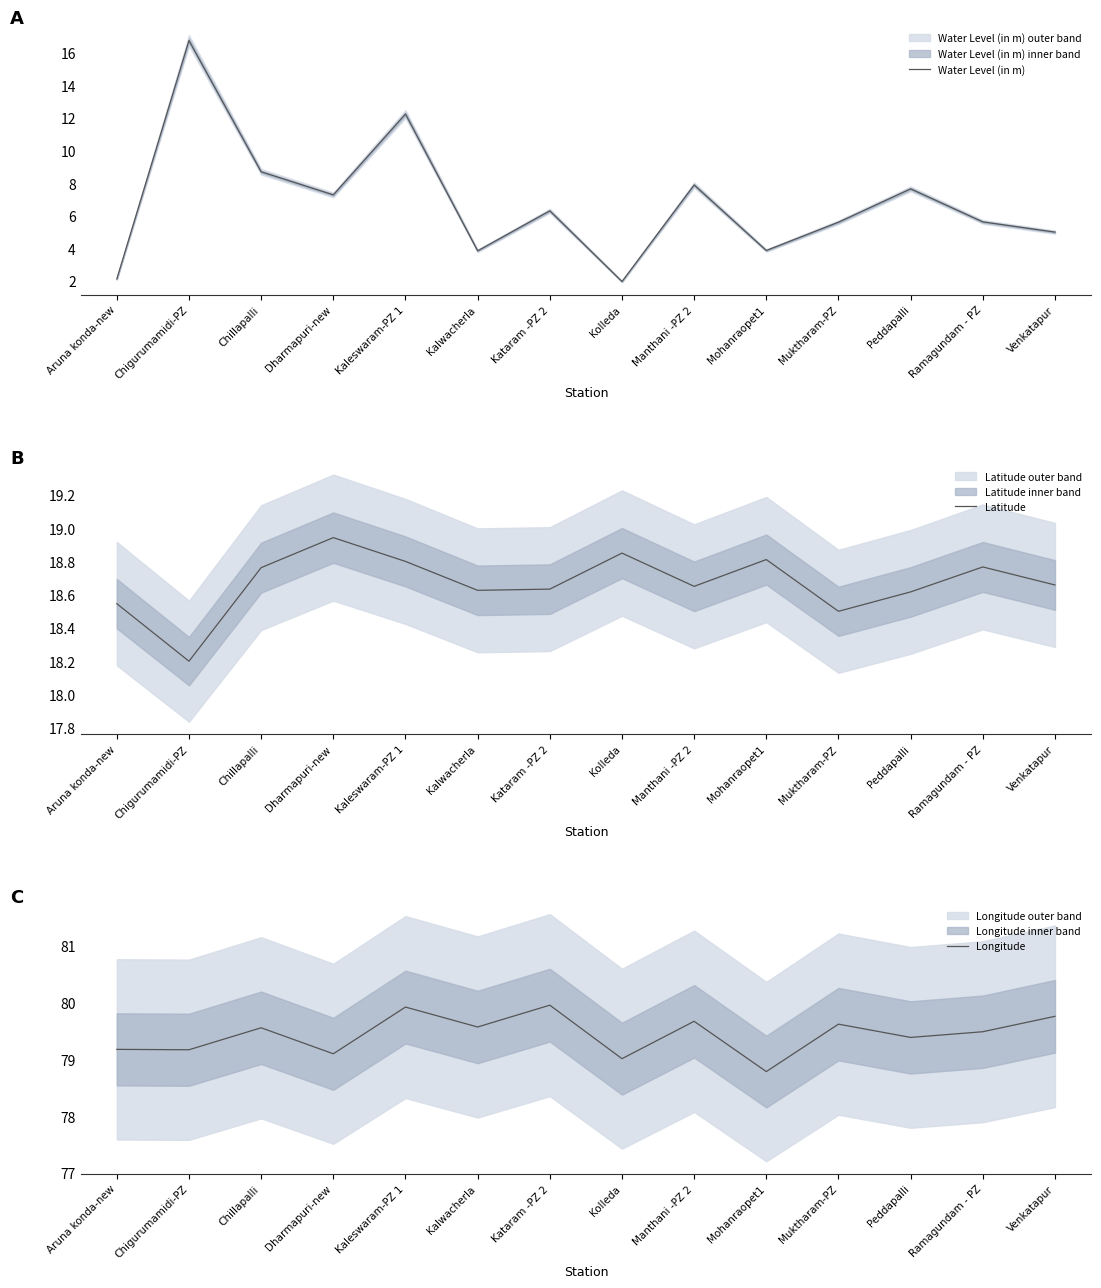

Which series has the largest total across all categories?

Longitude